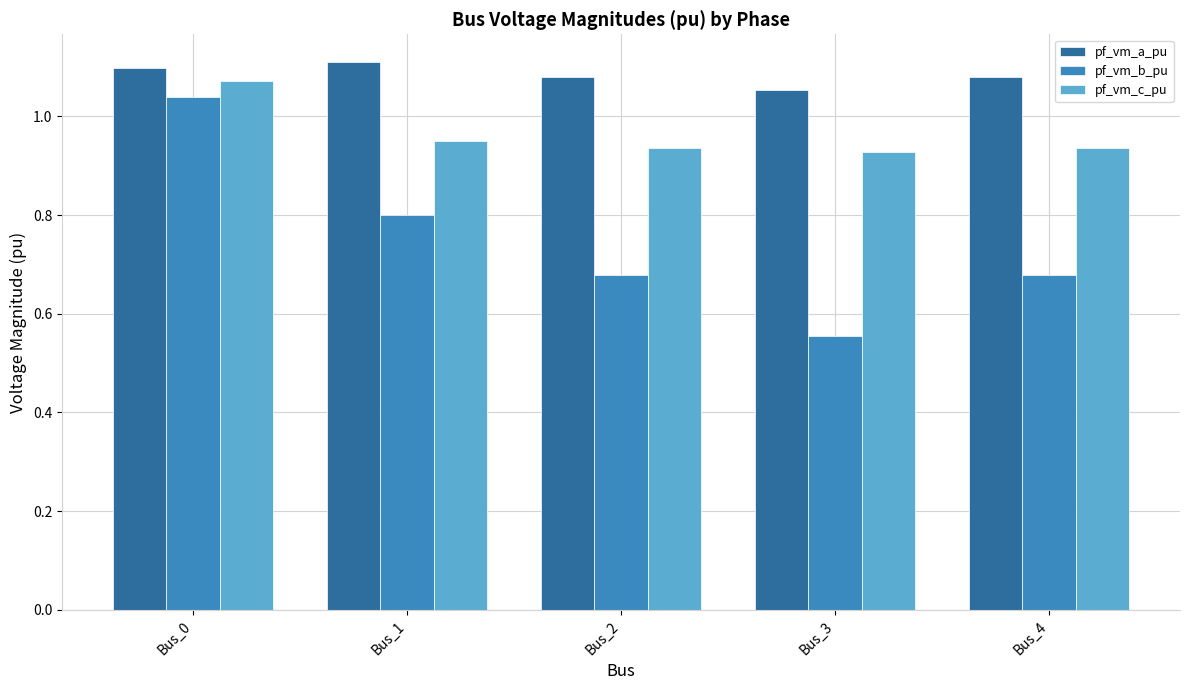

How many groups of bars are there?

5